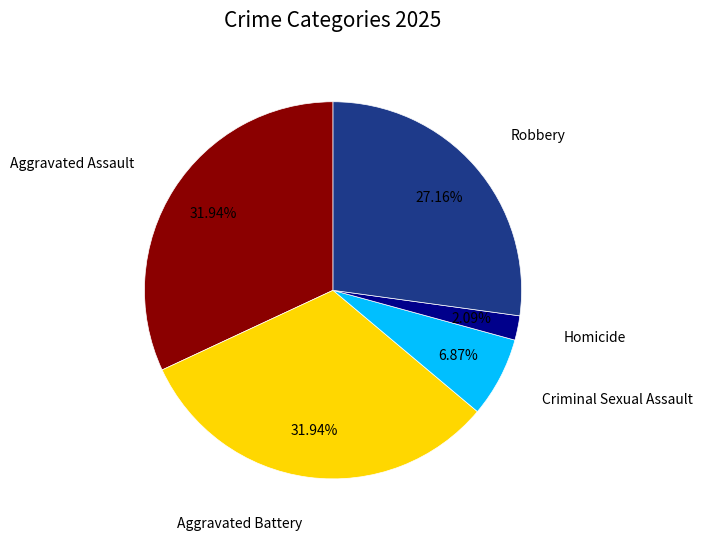

To the nearest percent, what is the average slice percentage?

20%